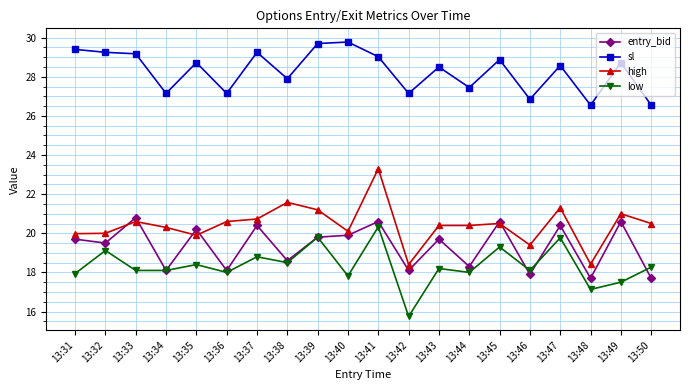

What is the value of the entry_bid point at the 1st from the left?

19.7